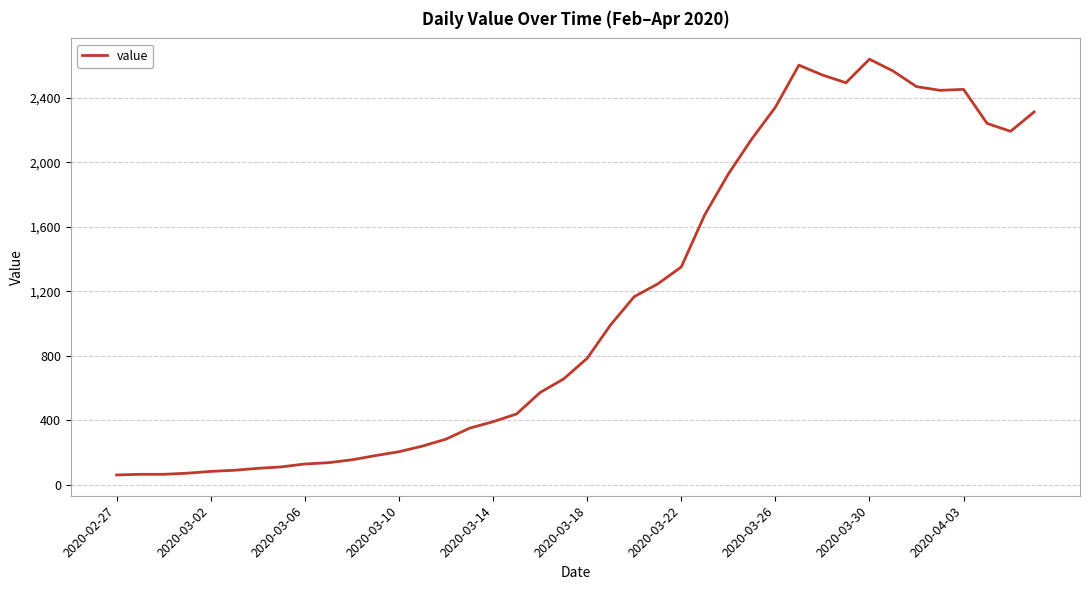

What is the greatest value displayed?

2639